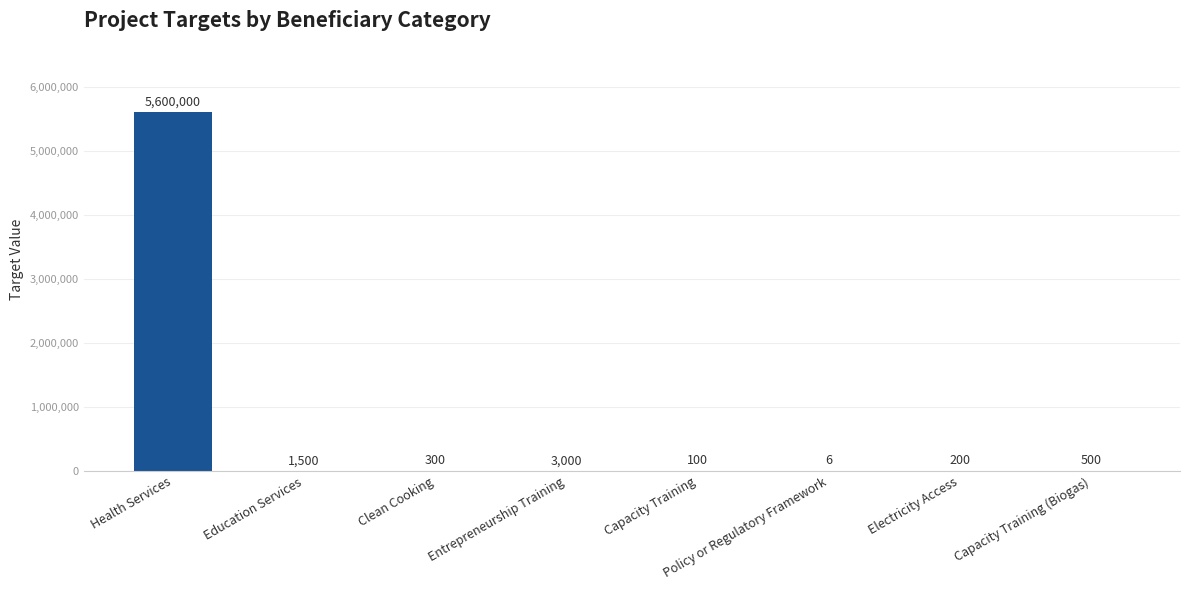

Does the chart contain stacked bars?

No